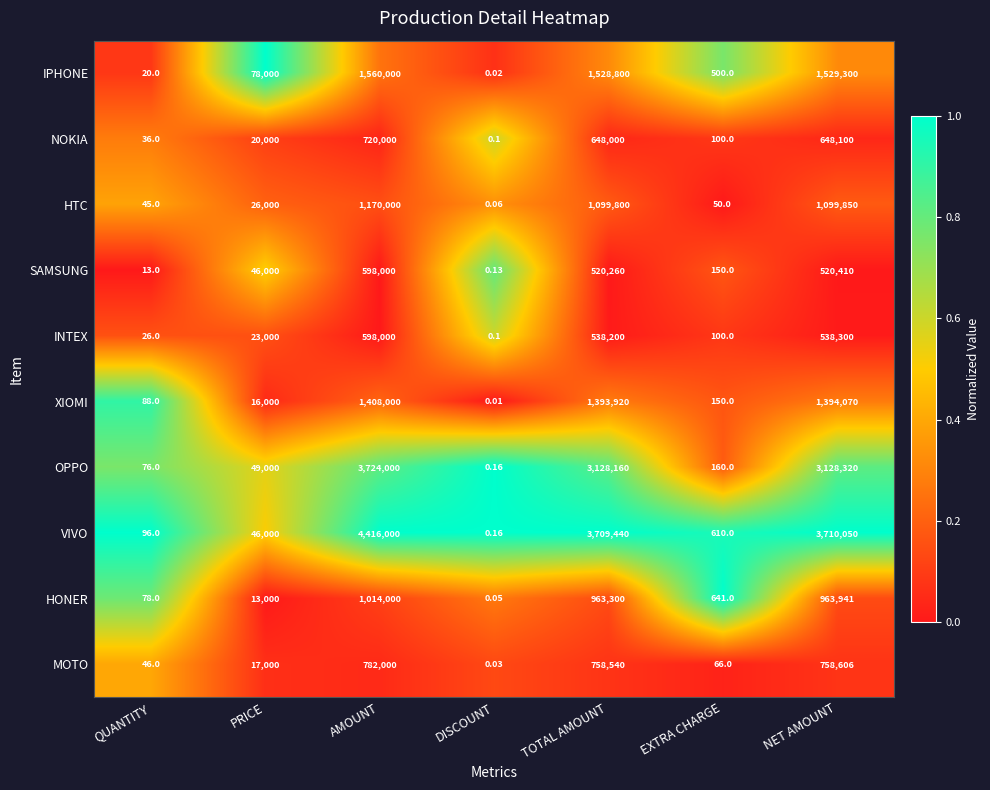

Which series changed the most between TOTAL AMOUNT and NET AMOUNT?

HONER